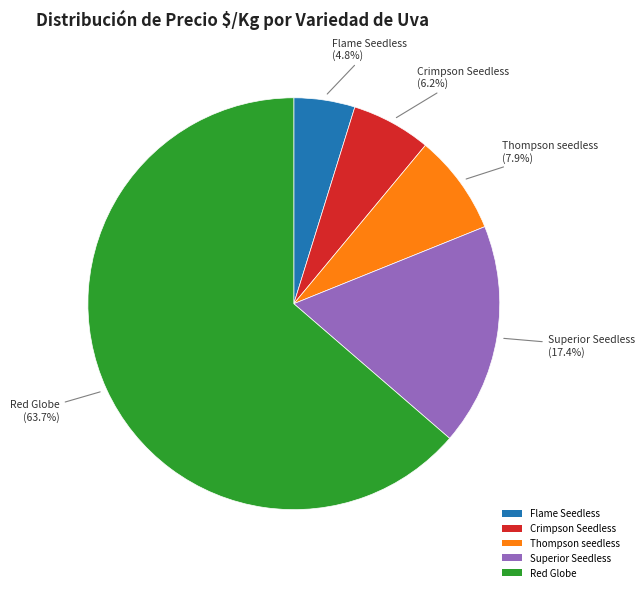

Combined, what portion of the pie is Thompson seedless and Crimpson Seedless?

14.1%